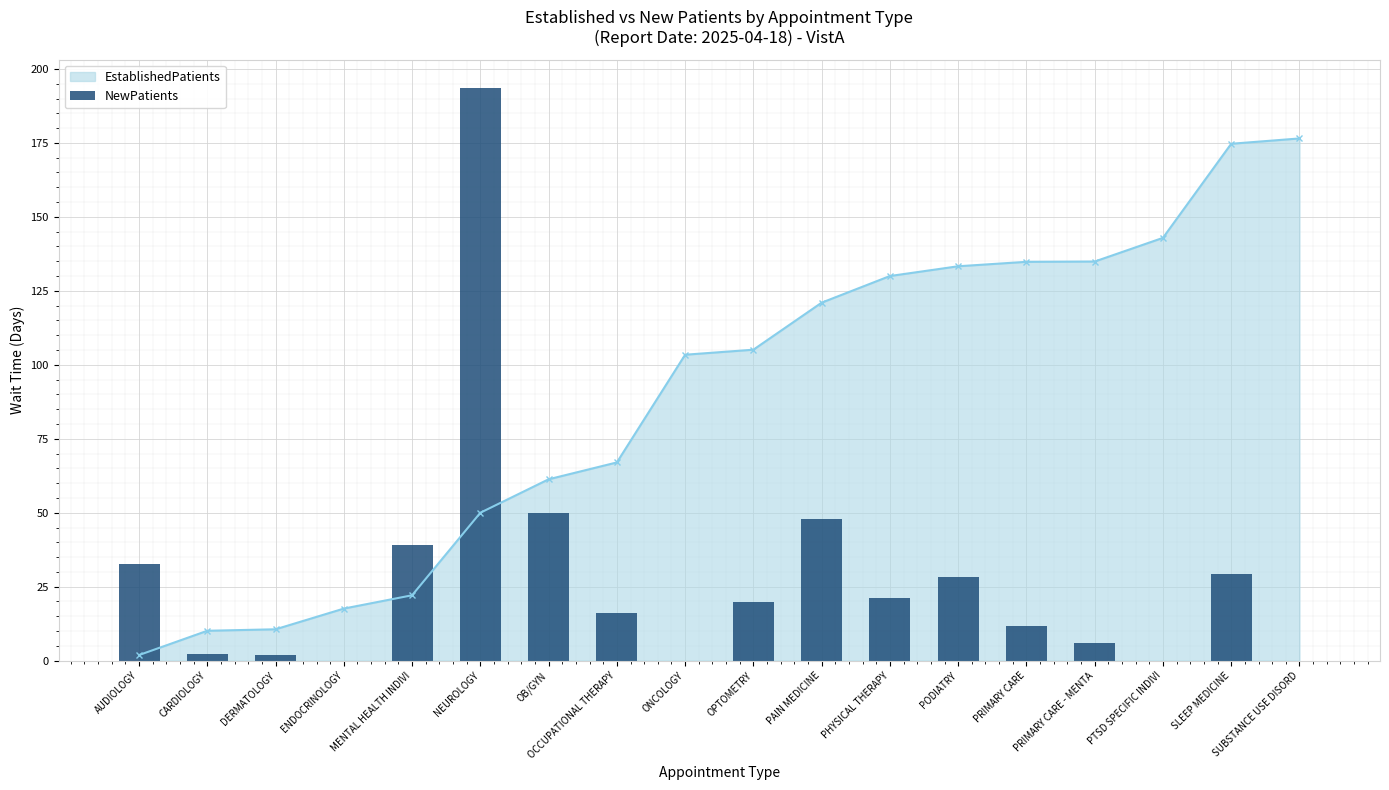

At which label does EstablishedPatients reach its minimum?

AUDIOLOGY